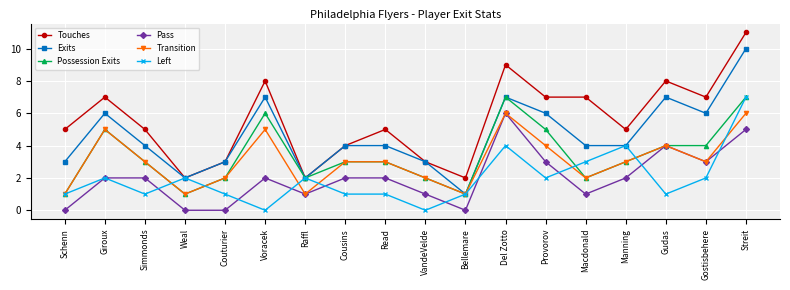

What is the approximate value of Left at Gostisbehere?

2